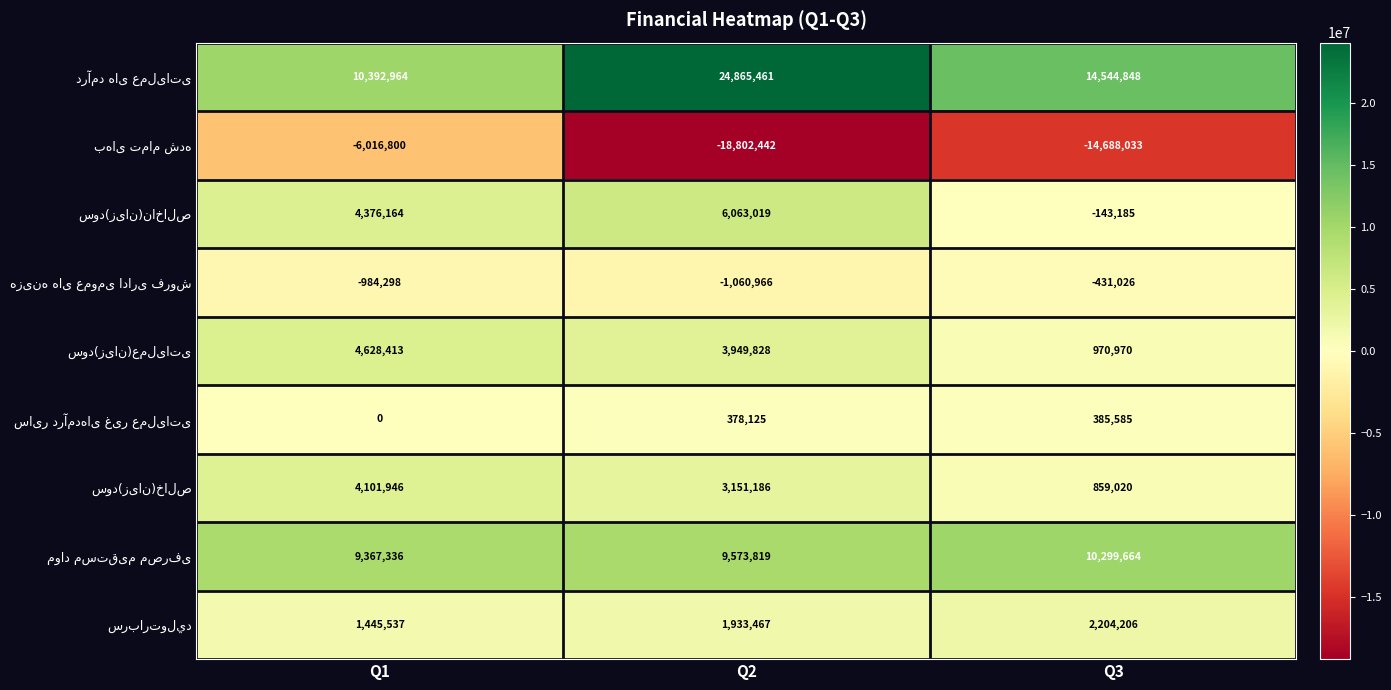

At how many categories does at least one series exceed 1273241?

3